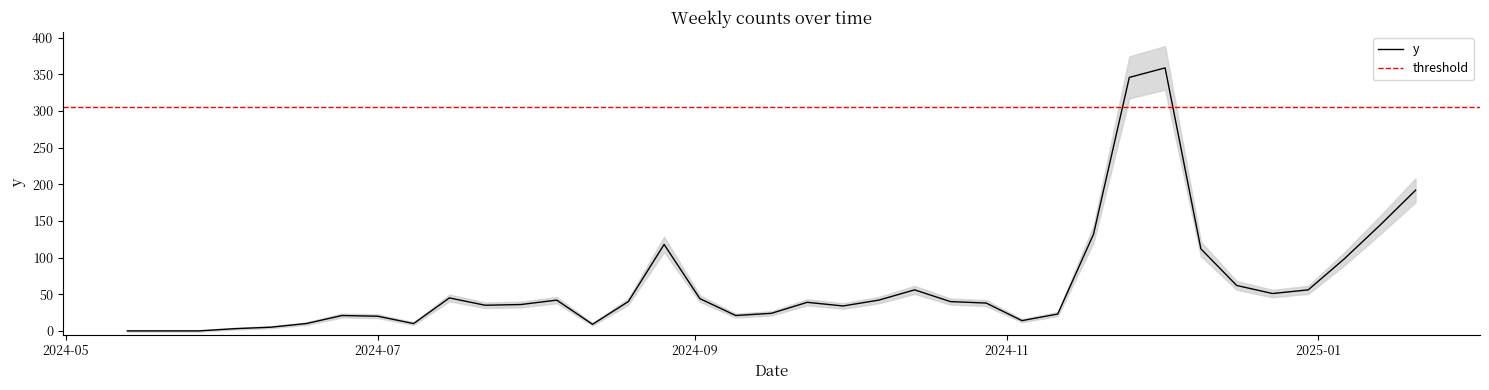

What is the ratio of the value at 2024-10-28 to the value at 2024-12-16?

0.6